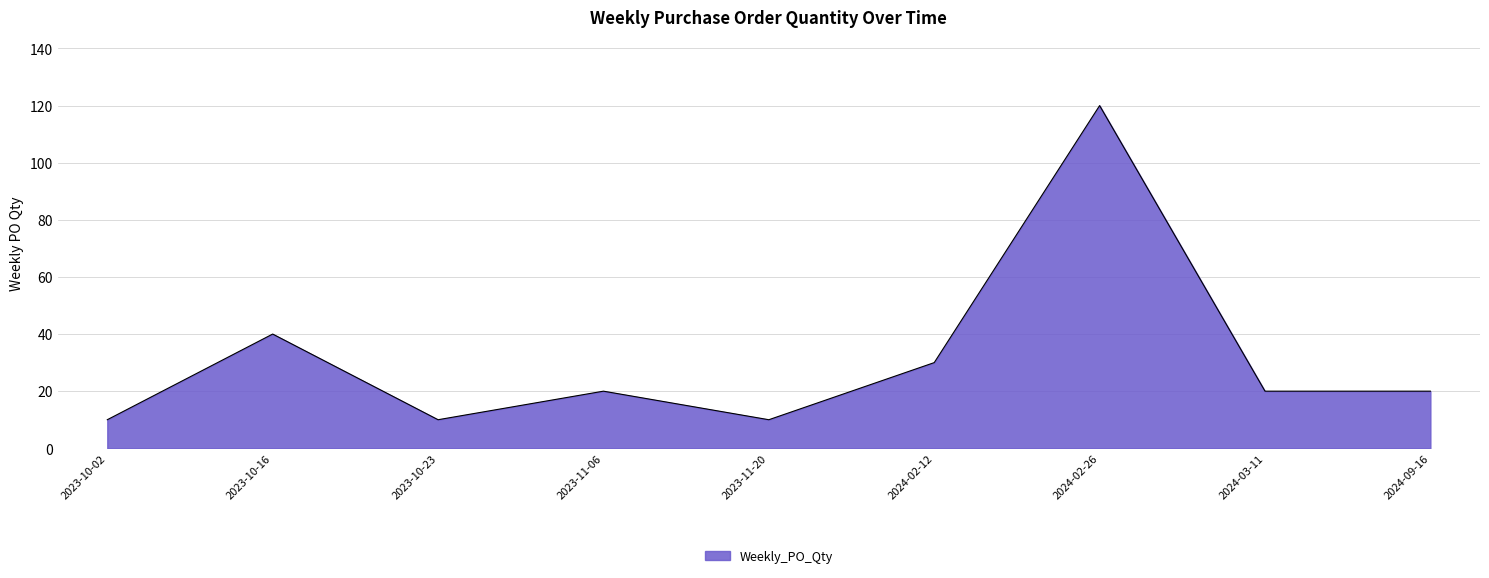

What is the ratio of the value at 2024-02-26 to the value at 2024-02-12?

4.0